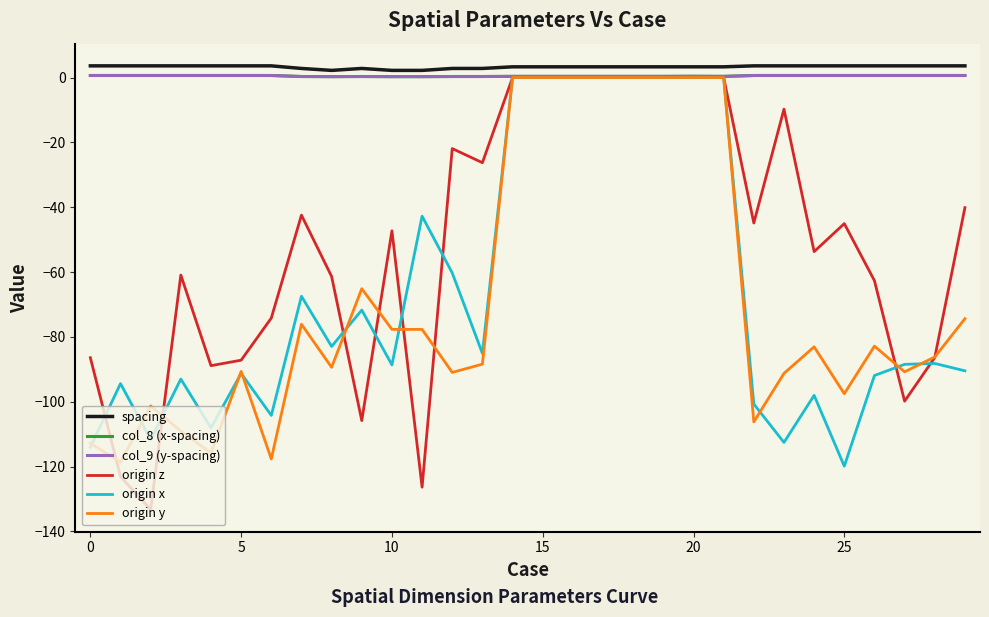

What is the greatest value displayed?

3.6